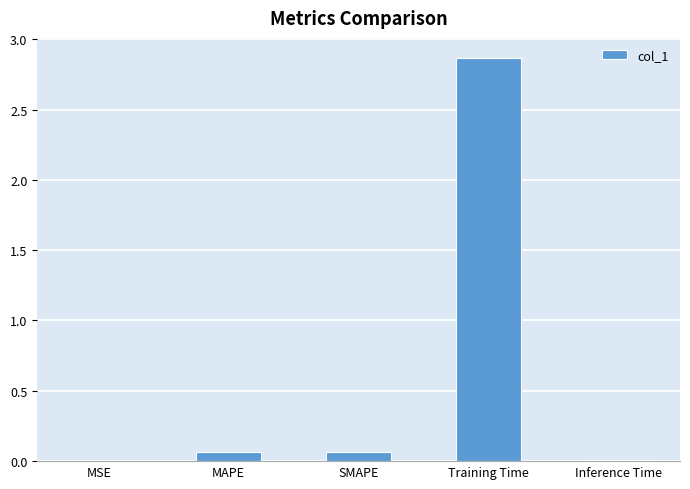

What is the sum of all values?

3.0